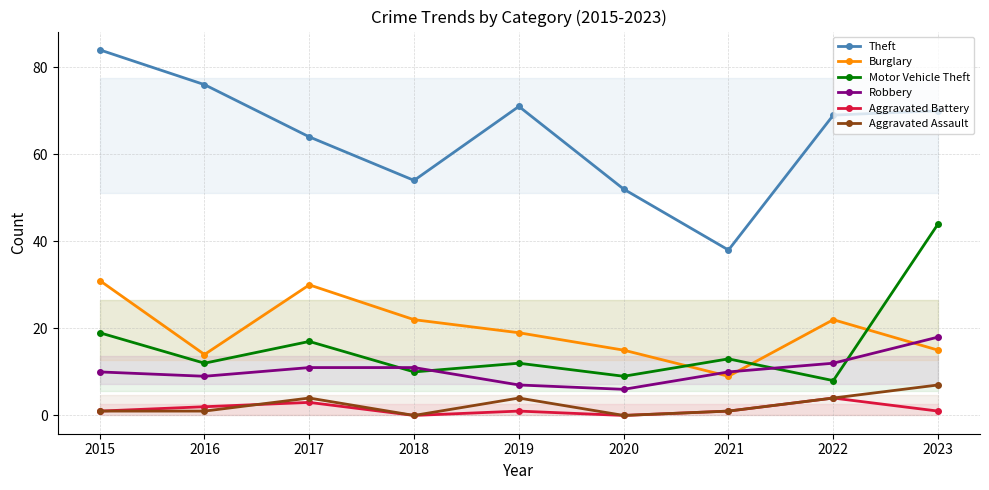

At which category does the chart reach its peak across all series?

2015